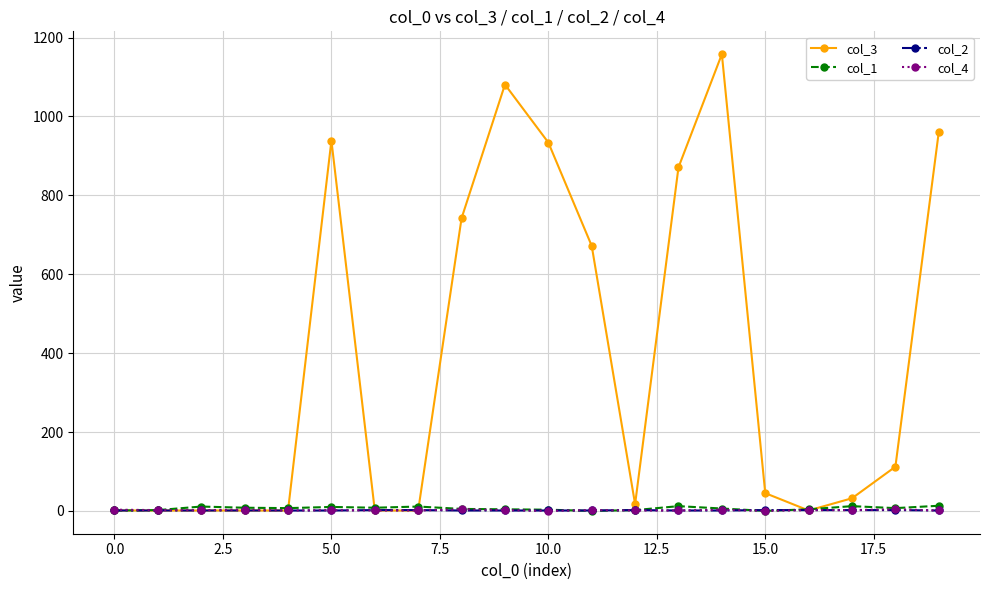

At how many categories does at least one series exceed 889?

5